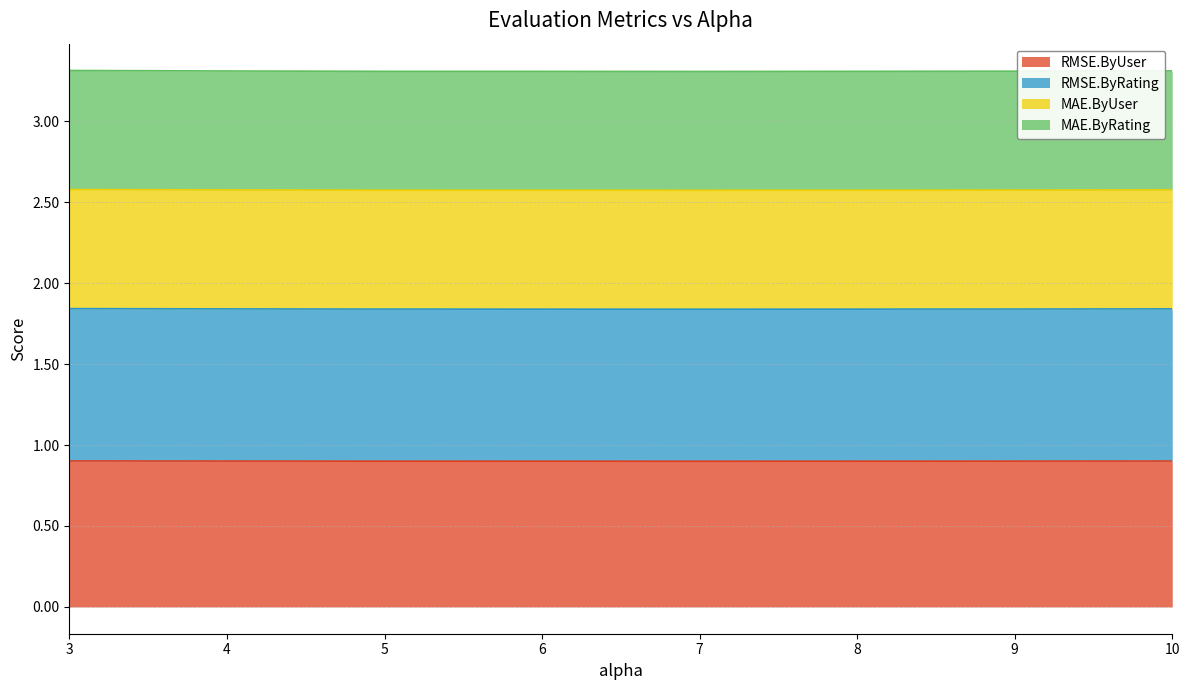

At which category is the sum across all series the highest?

3.0